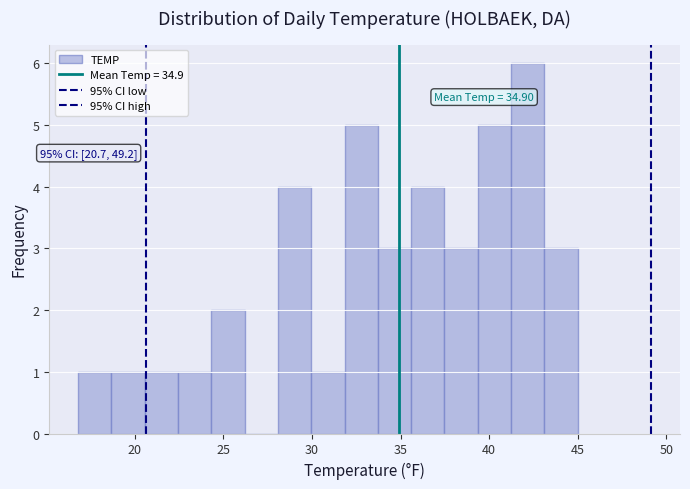

Around what value on the x-axis is the tallest bar? Give the approximate position of its centre, as read against the axis.

42.0